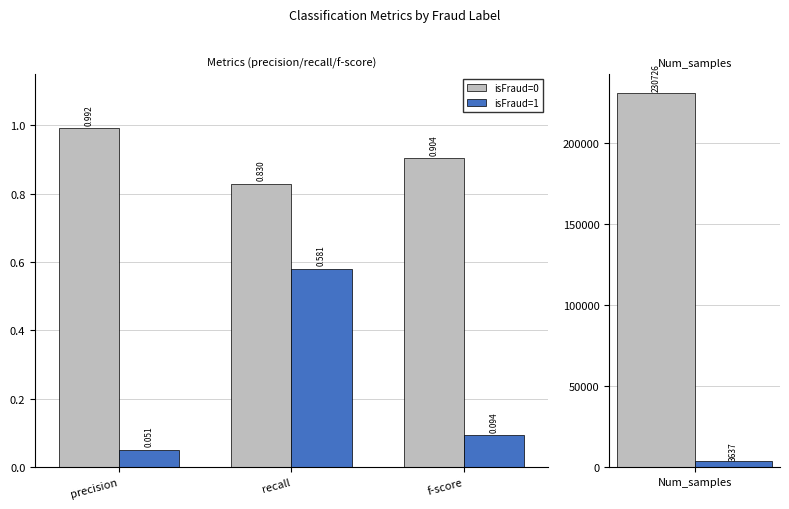

What is the sum of the isFraud=0 values at recall and precision?

1.8